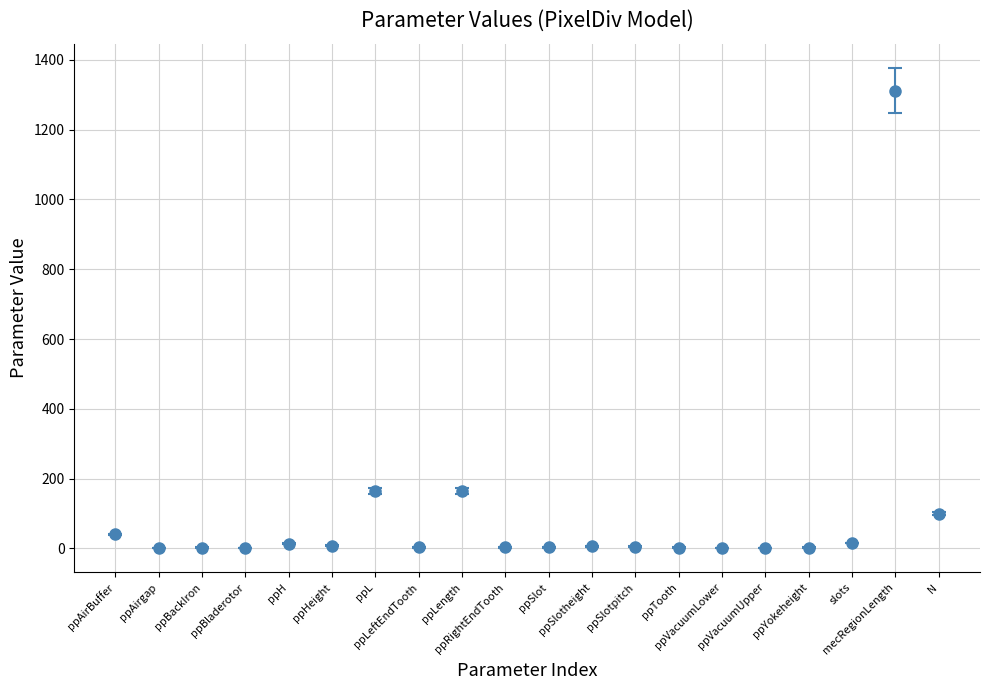

What is the average value?

92